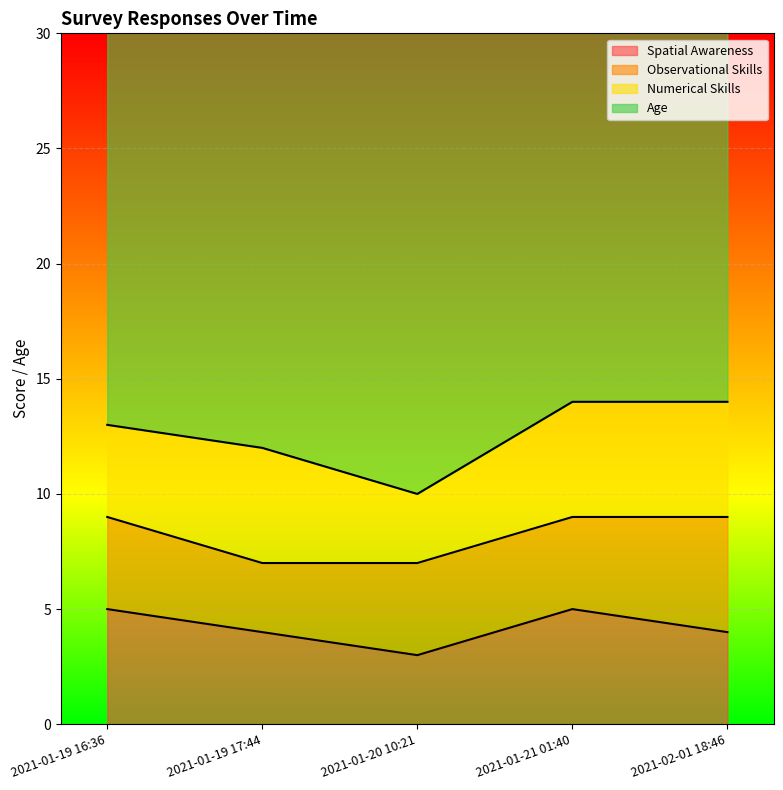

What is the difference between the maximum and minimum values in the Numerical Skills series?

2